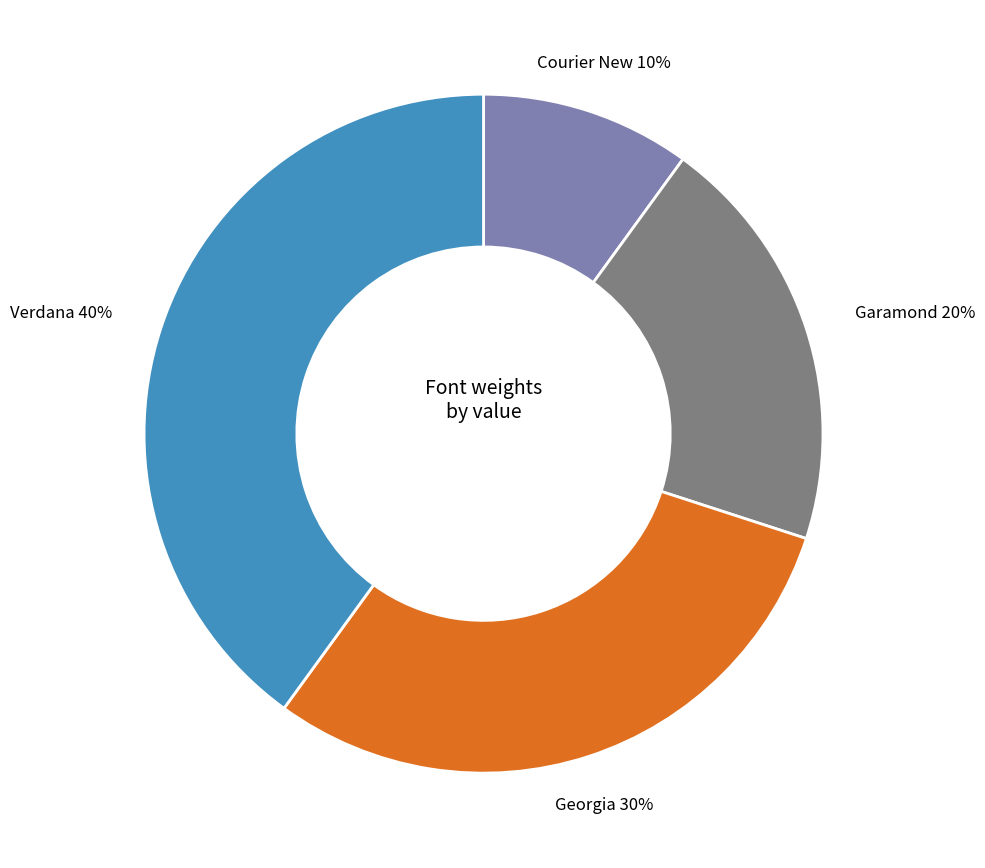

Which category has the smallest portion of the pie?

Courier New